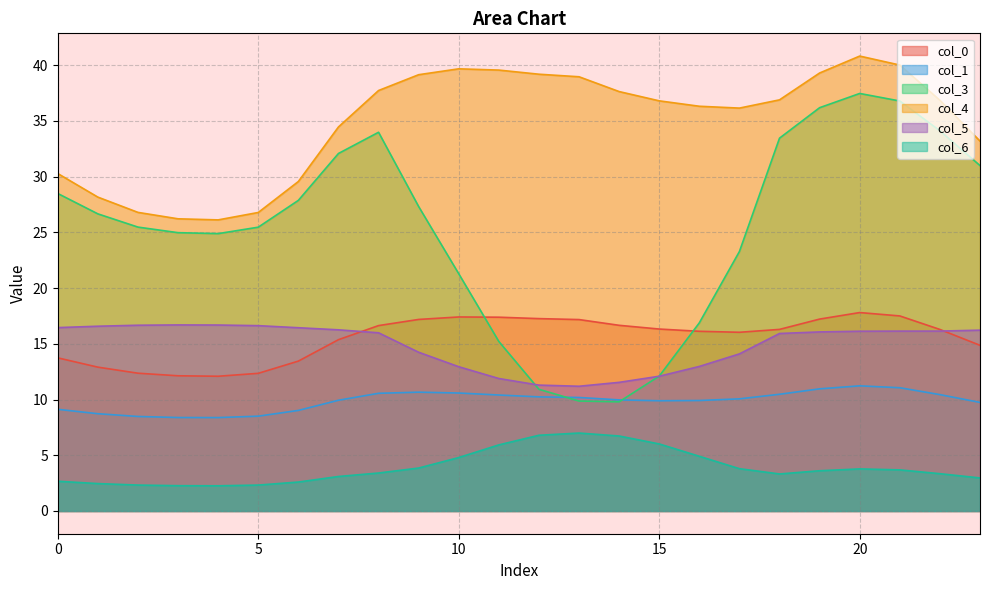

What is the value of the 1 point at the 3rd from the left?

8.5